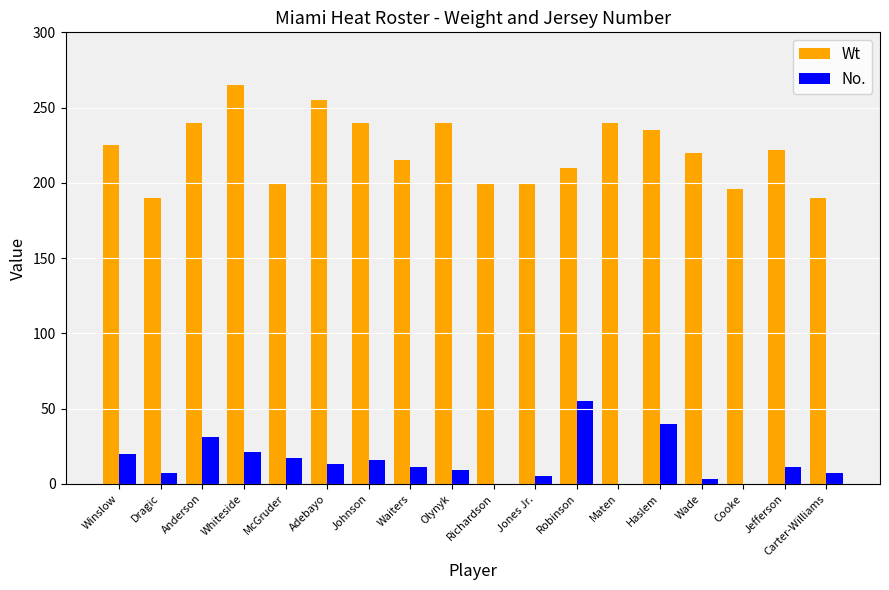

Is it true that Wt equals 200 at Richardson?

True